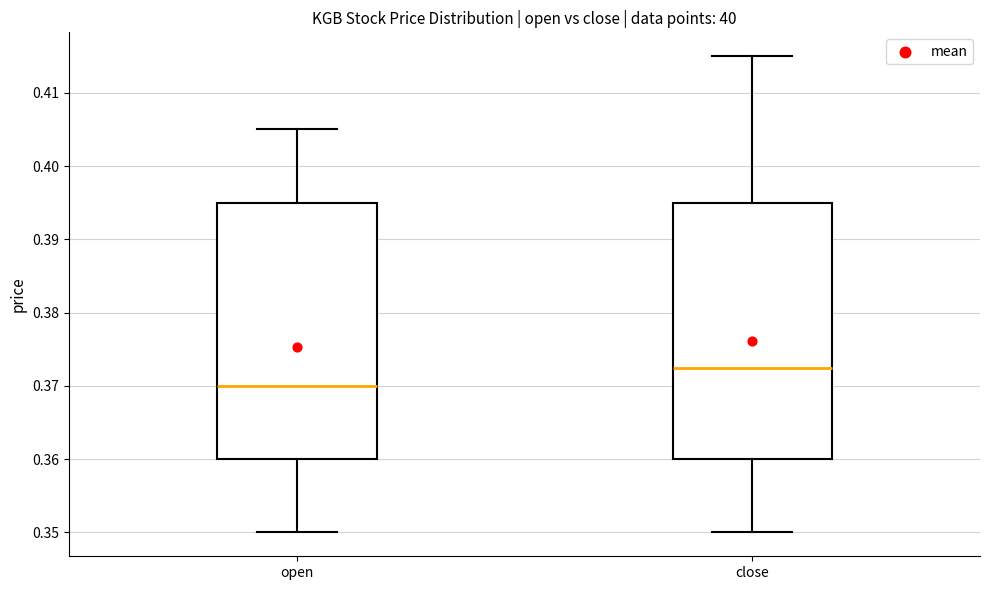

Which box has the highest median line?

close